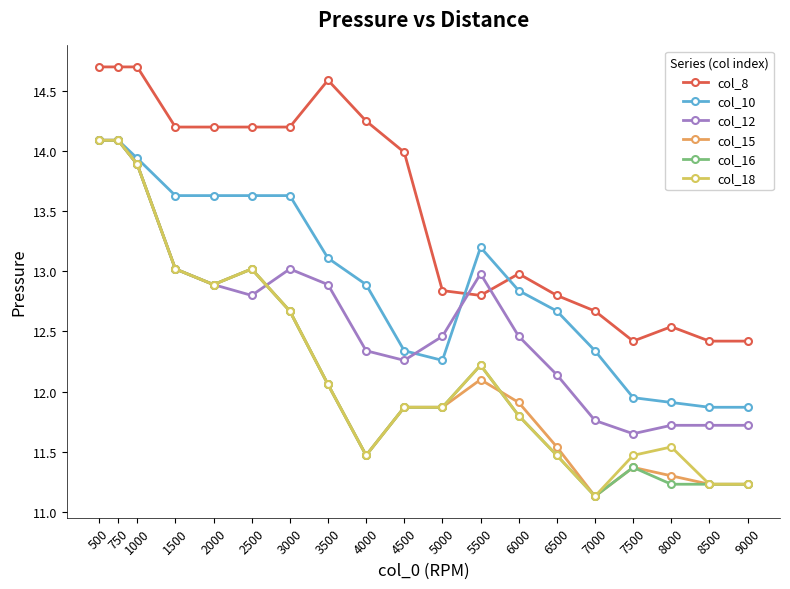

What is the spread (max minus min) of values at 500?

0.6